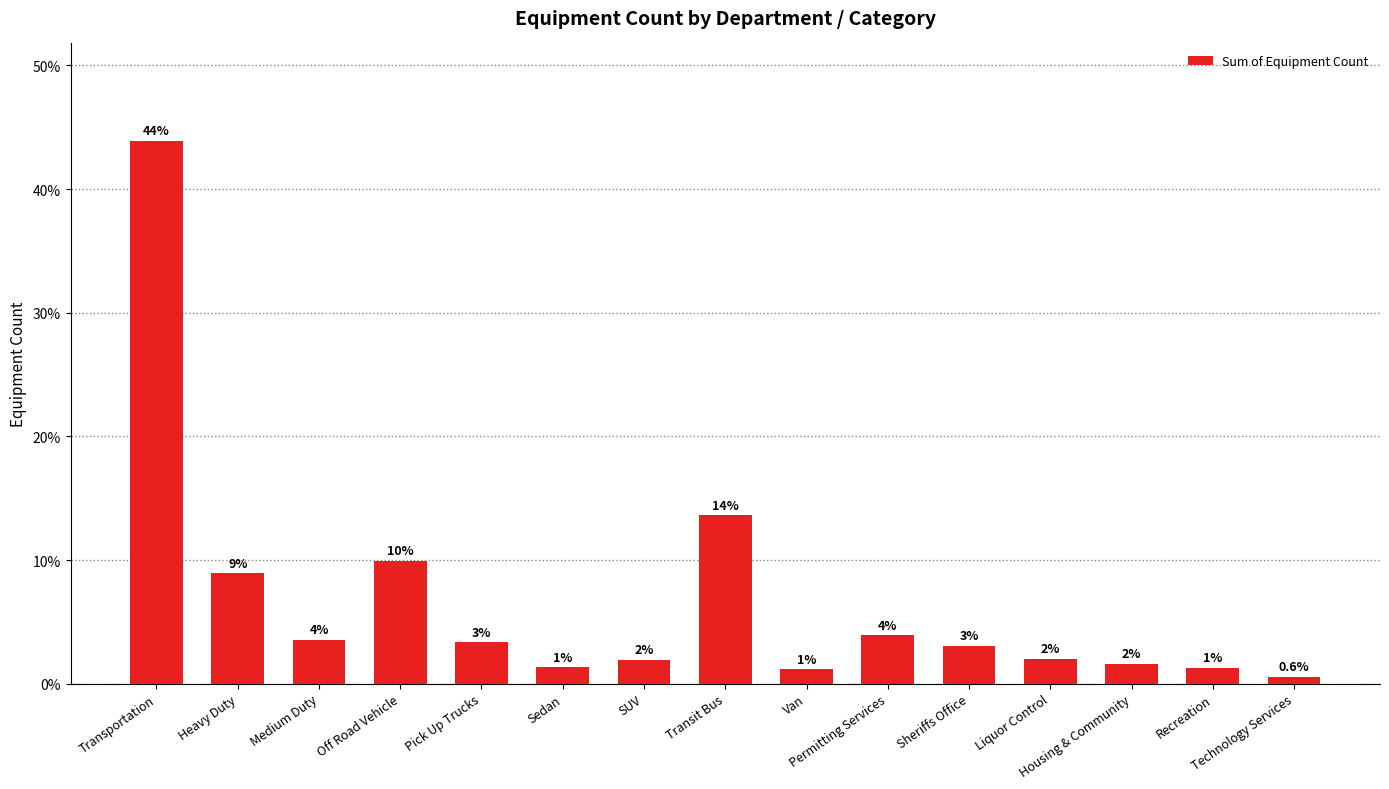

At which category does the chart reach its minimum across all series?

Technology Services